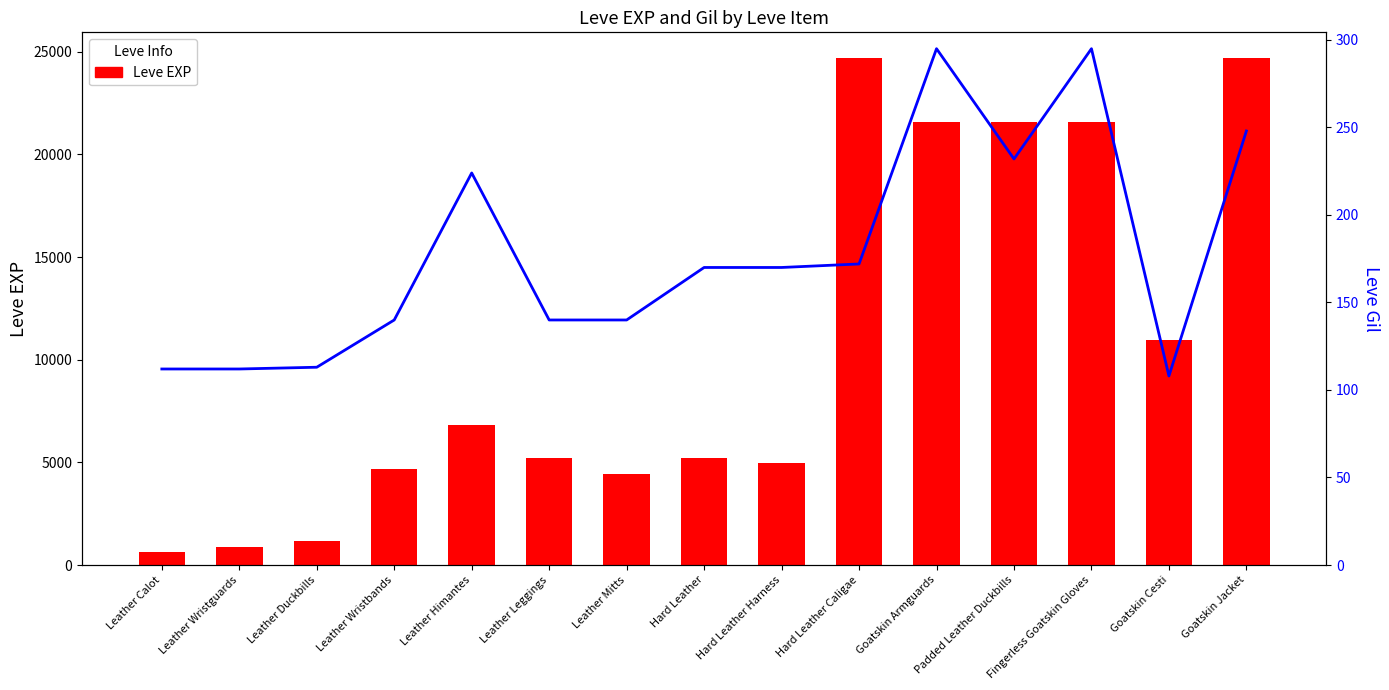

Which category has the lowest value in the Leve Gil series?

Goatskin Cesti